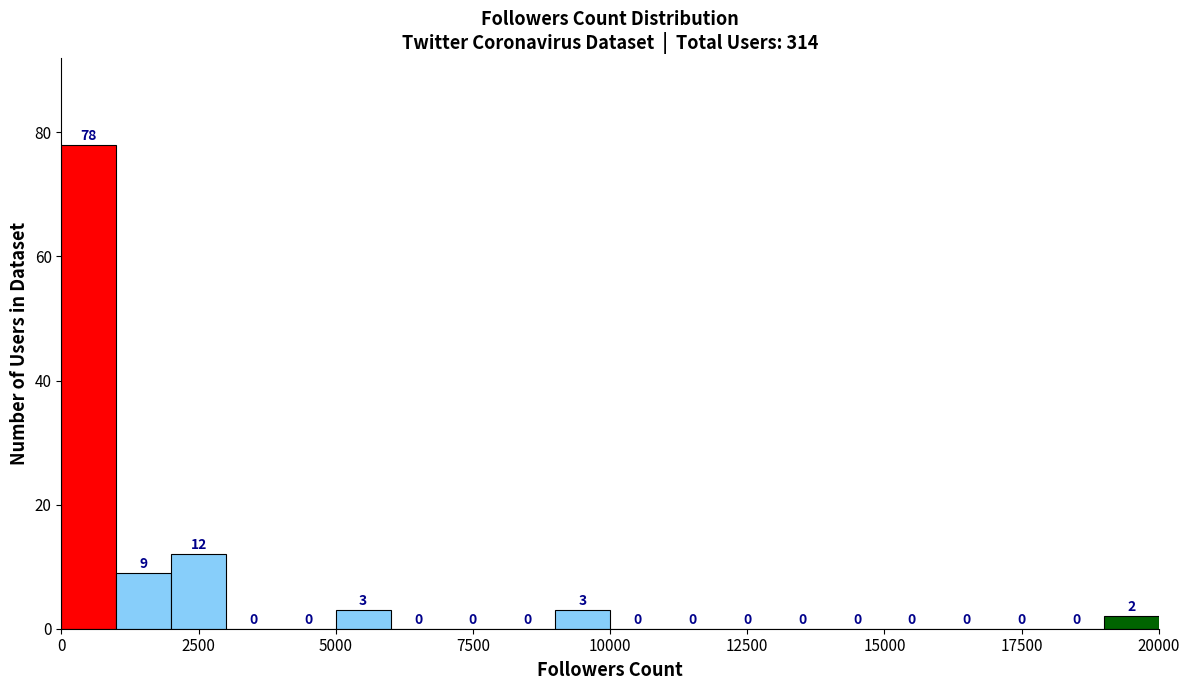

Read against the x-axis, roughly where is the centre of the tallest bar?

500